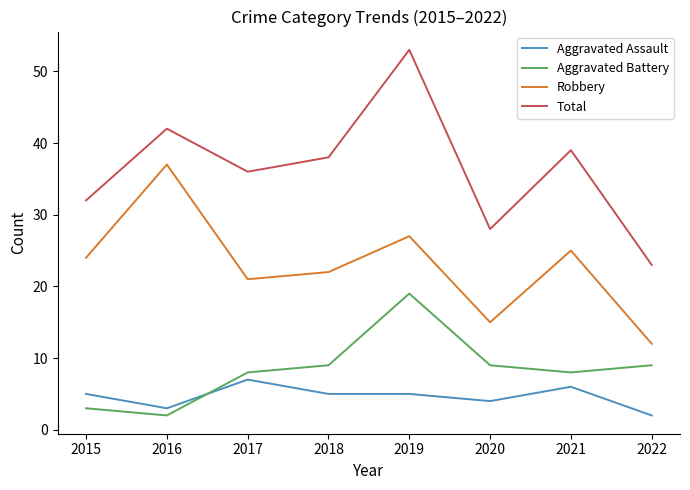

The Robbery series shows 20 at 2020. True or false?

False